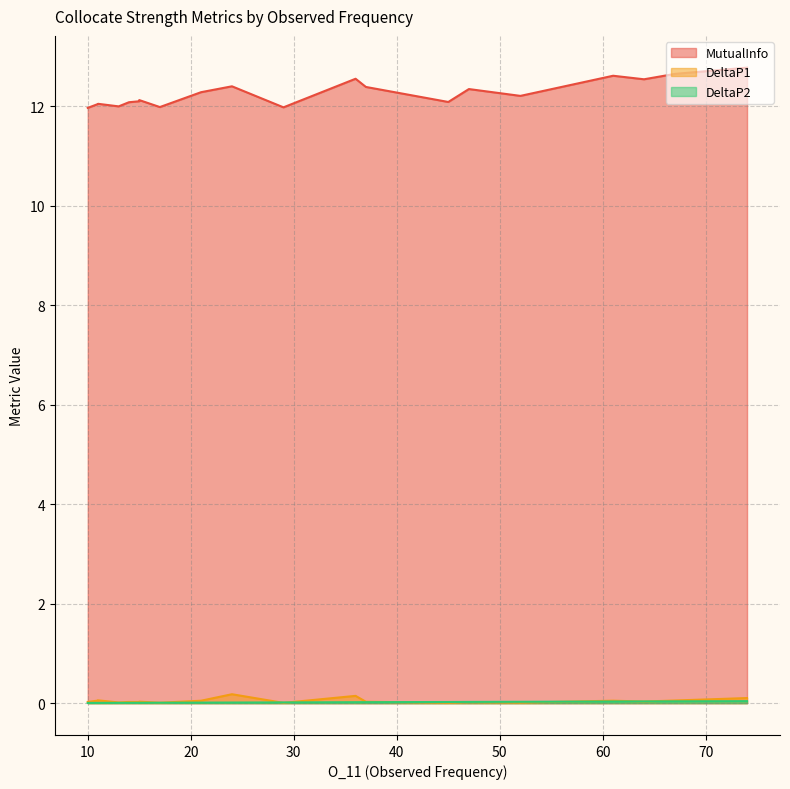

True or false: MutualInfo and DeltaP2 cross at least once.

False